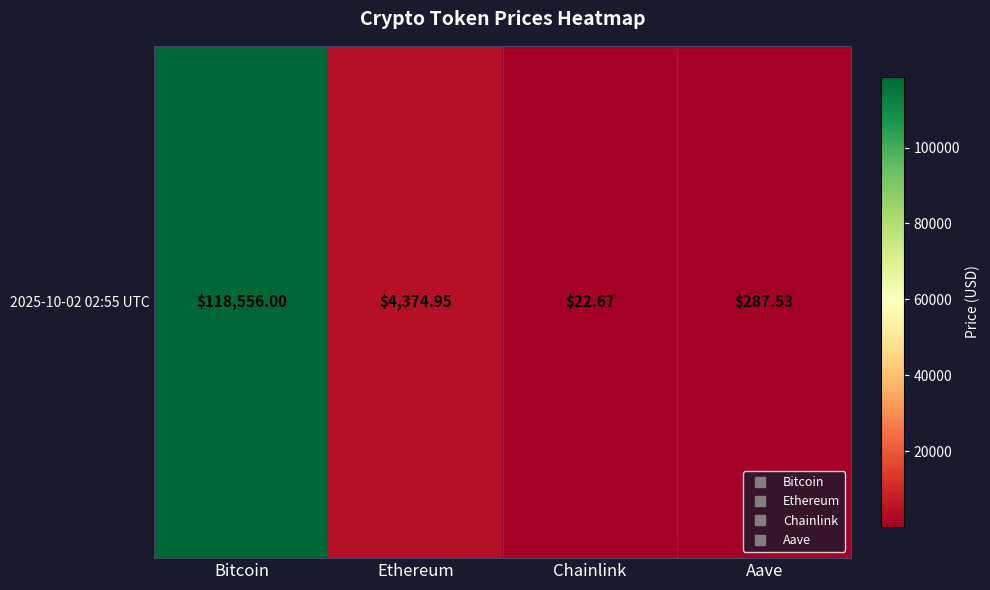

The chart shows a value of 89.3 at Aave. True or false?

False